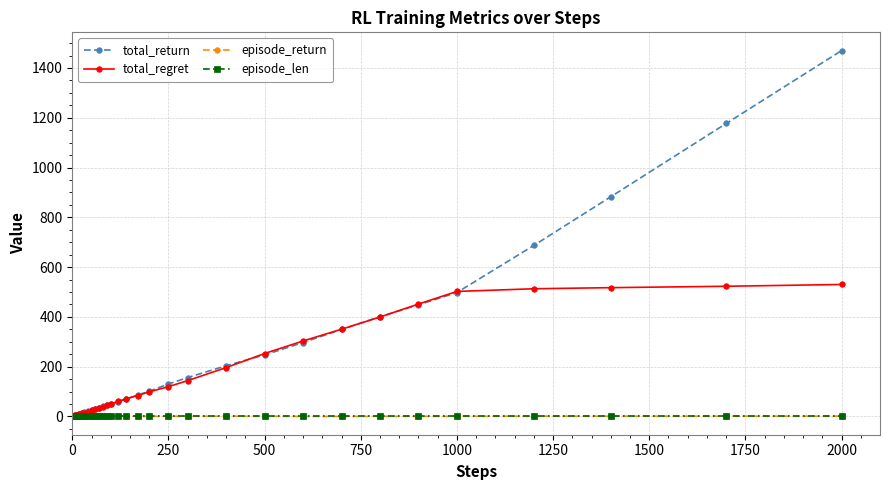

Which series has the largest range (max minus min)?

total_return